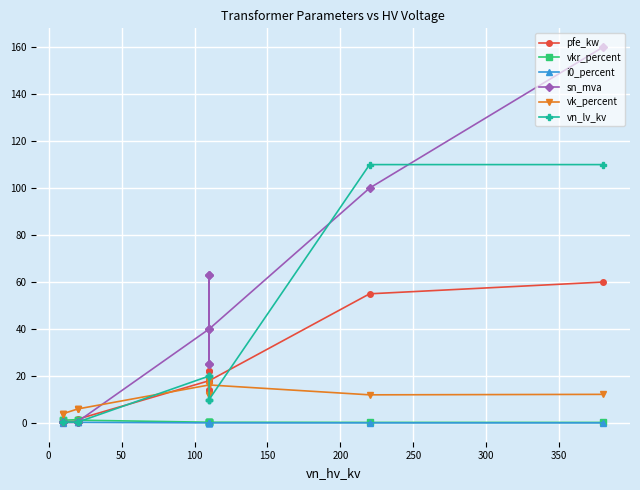

What are all the series names shown in the legend?

pfe_kw, vkr_percent, i0_percent, sn_mva, vk_percent, vn_lv_kv